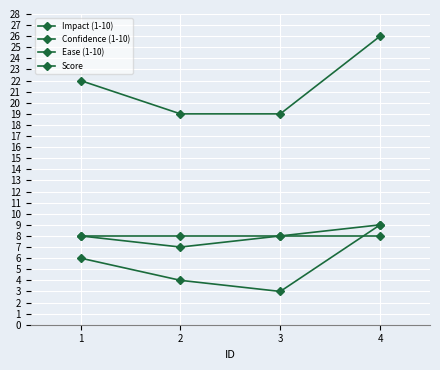

Does the chart have visible grid lines?

Yes